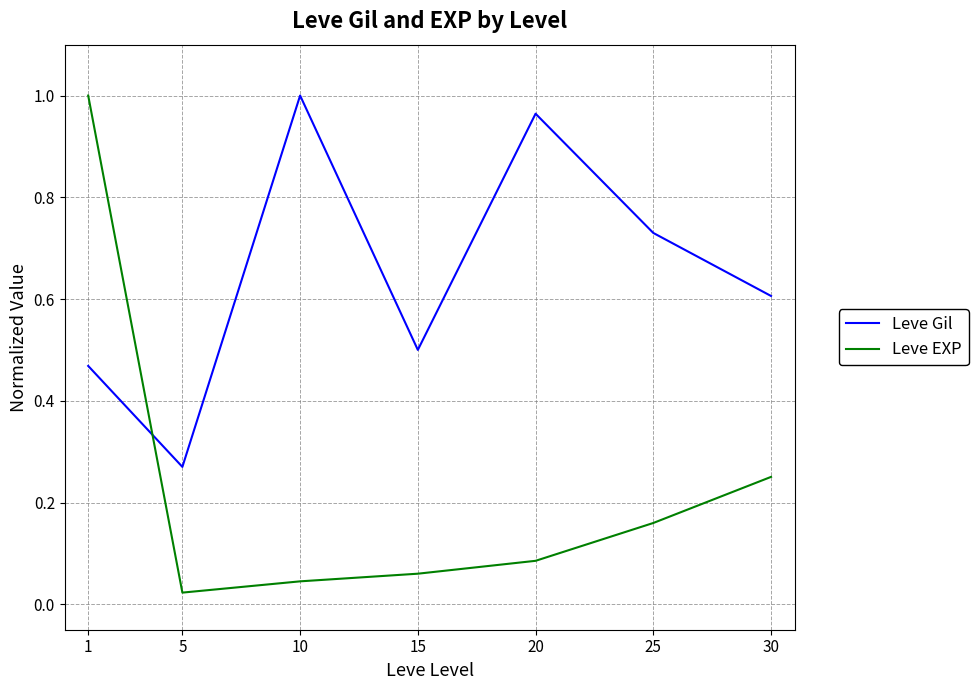

Rank the categories by Leve Gil value from lowest to highest.

5, 1, 15, 30, 25, 20, 10